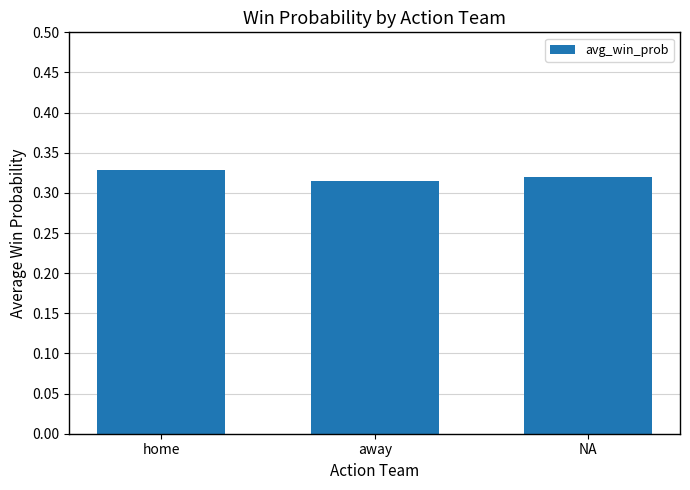

Is it true that the value at NA is 0.1?

False